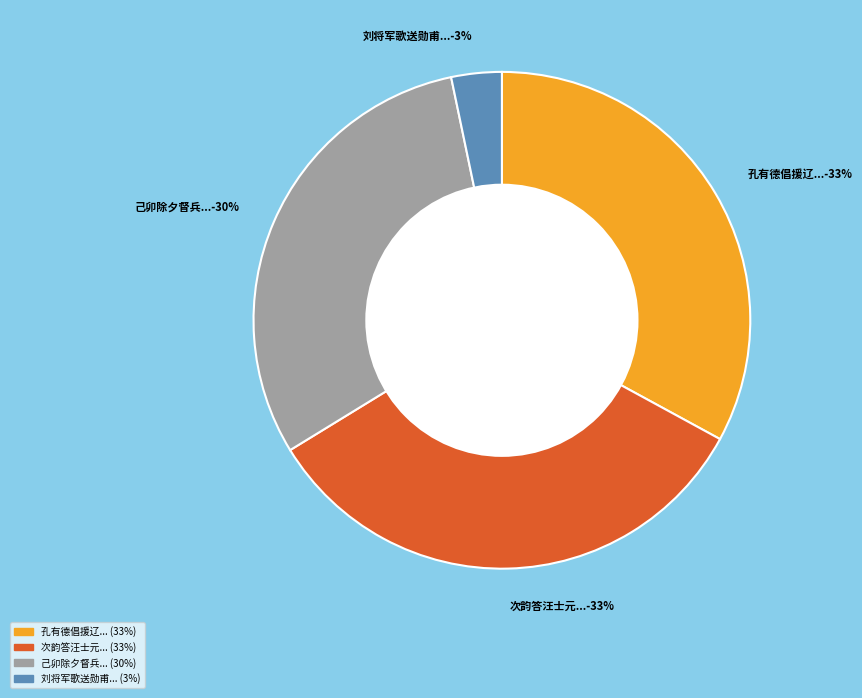

To the nearest percent, what is the average slice percentage?

25%